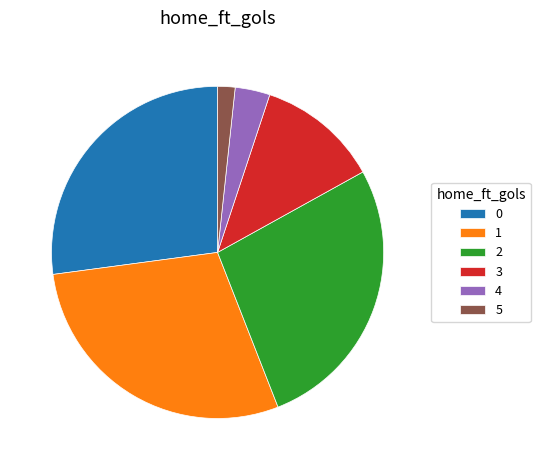

What is the ratio of the value at 1 to the value at 0?

1.1